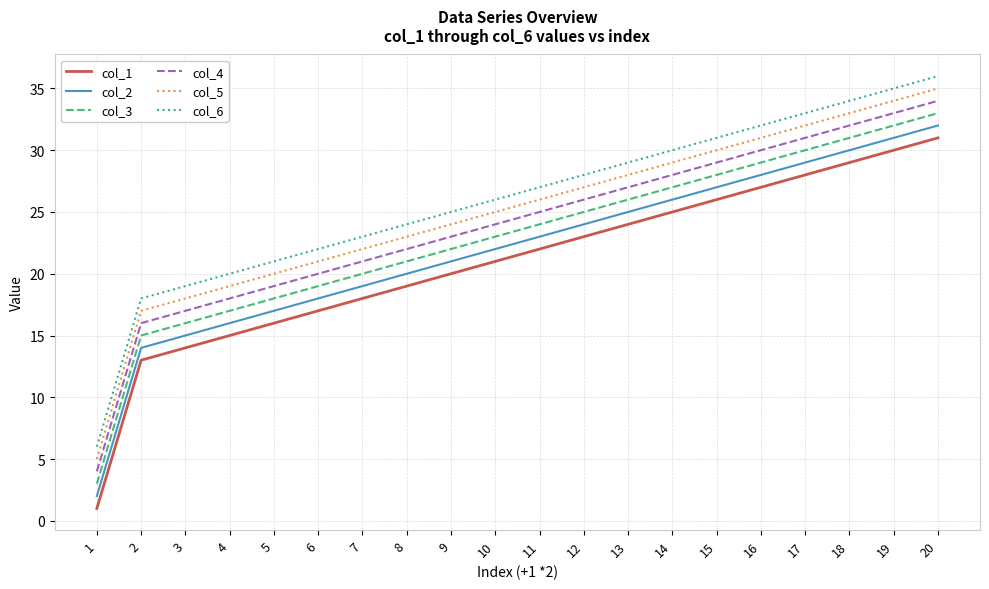

Rank the series by their average value, from highest to lowest.

col_6, col_5, col_4, col_3, col_2, col_1